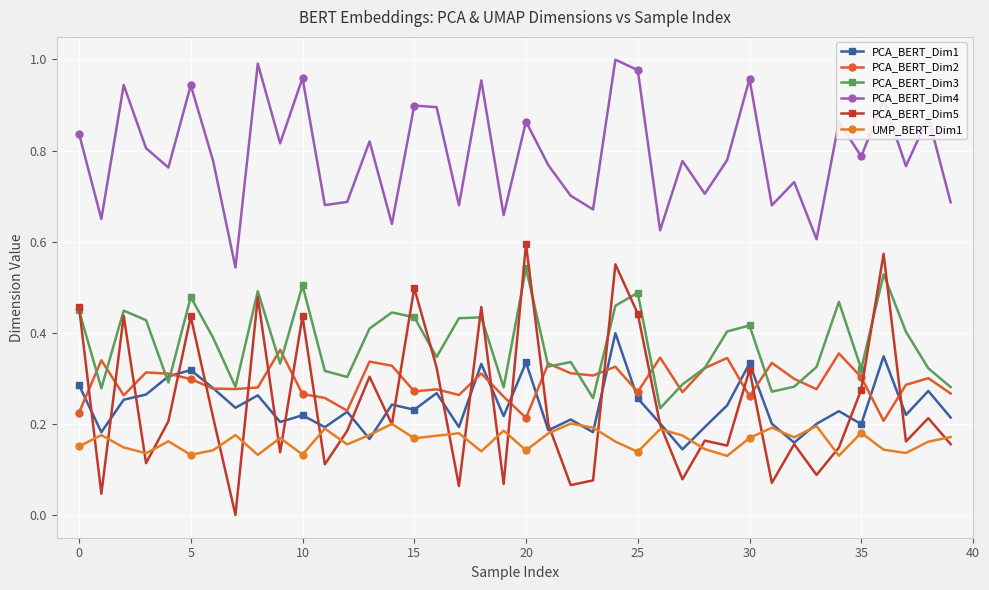

Which category has the lowest value in the PCA_BERT_Dim1 series?

27